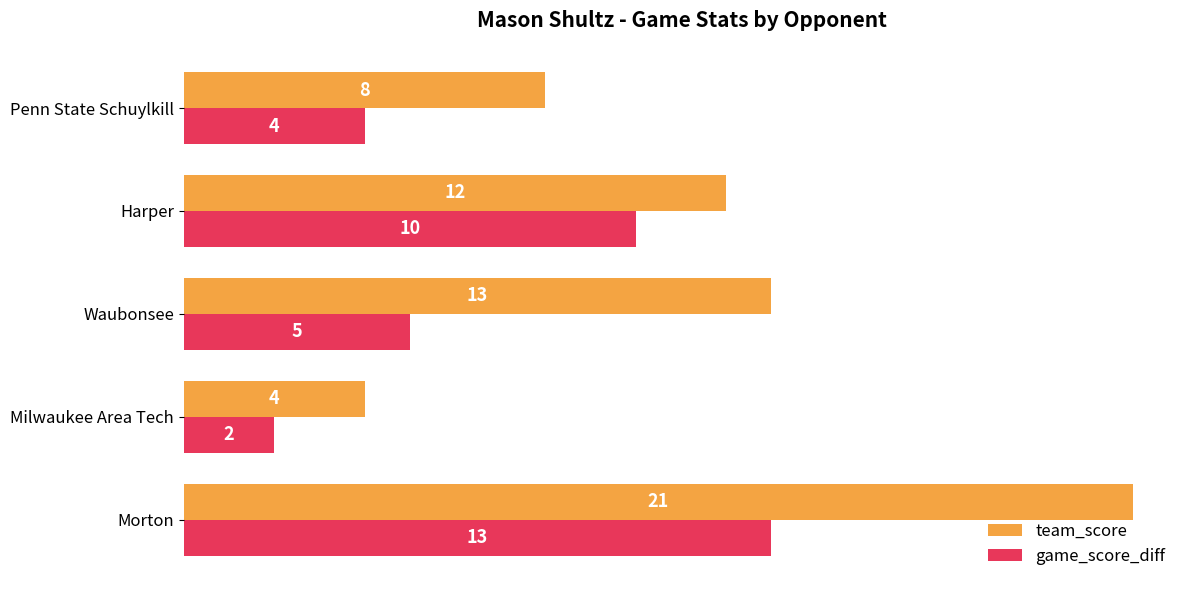

Between Harper and Penn State Schuylkill, which series saw the biggest shift?

game_score_diff